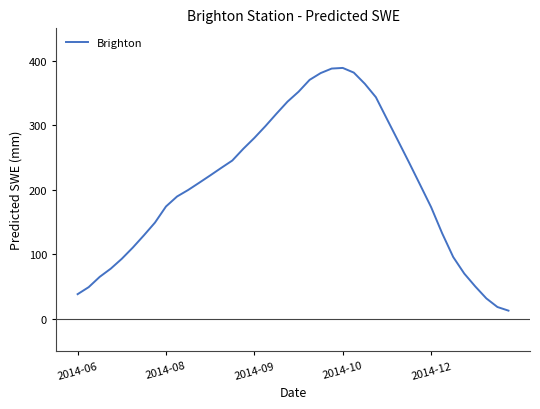

What is the greatest value displayed?

388.7